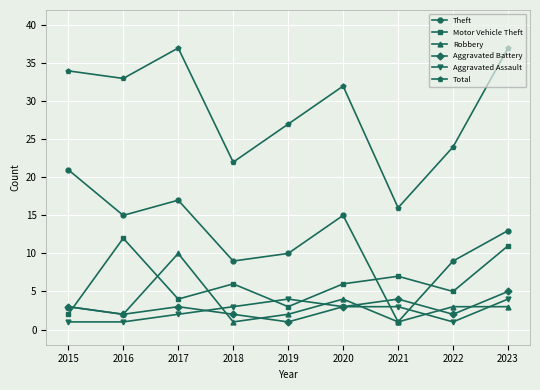

What is the approximate value of Motor Vehicle Theft at 2021, to the nearest 10?

10